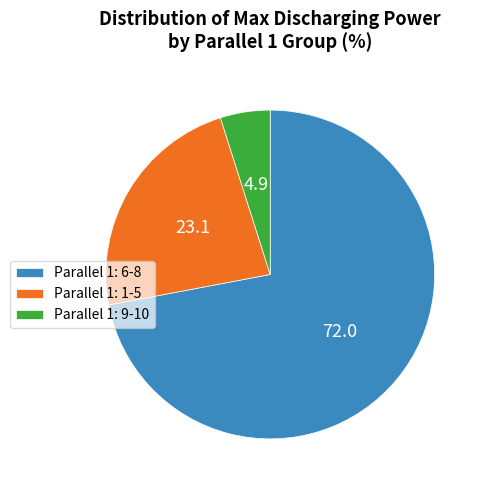

Is Parallel 1: 9-10 the majority of the pie?

No